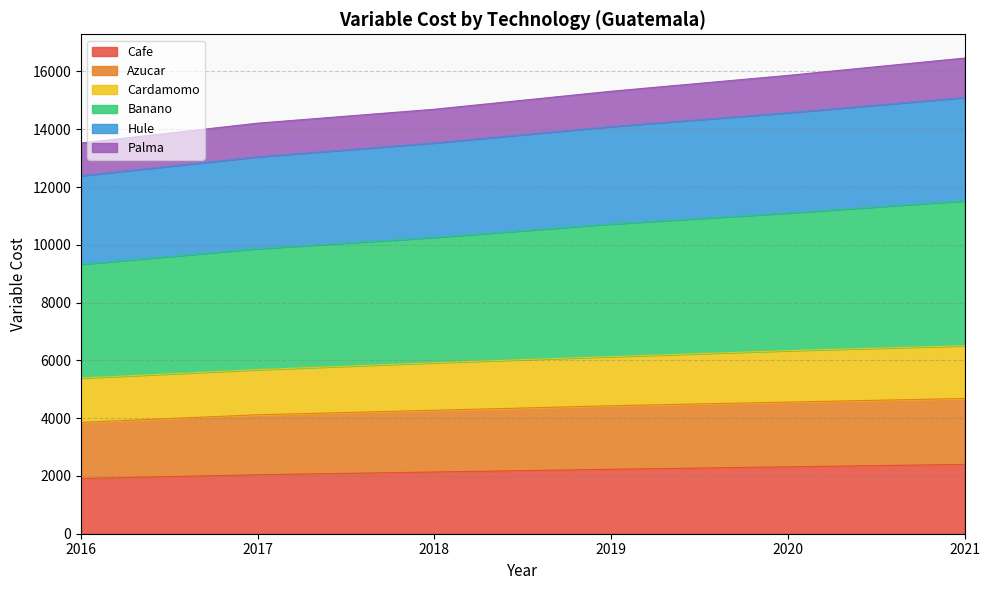

What is the highest value of the Cafe series?

2399.7